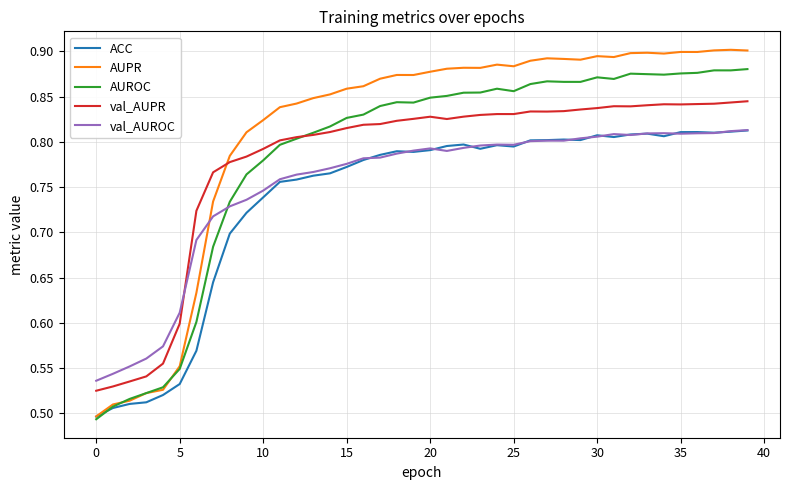

How many intersections are there between val_AUROC and AUROC?

1